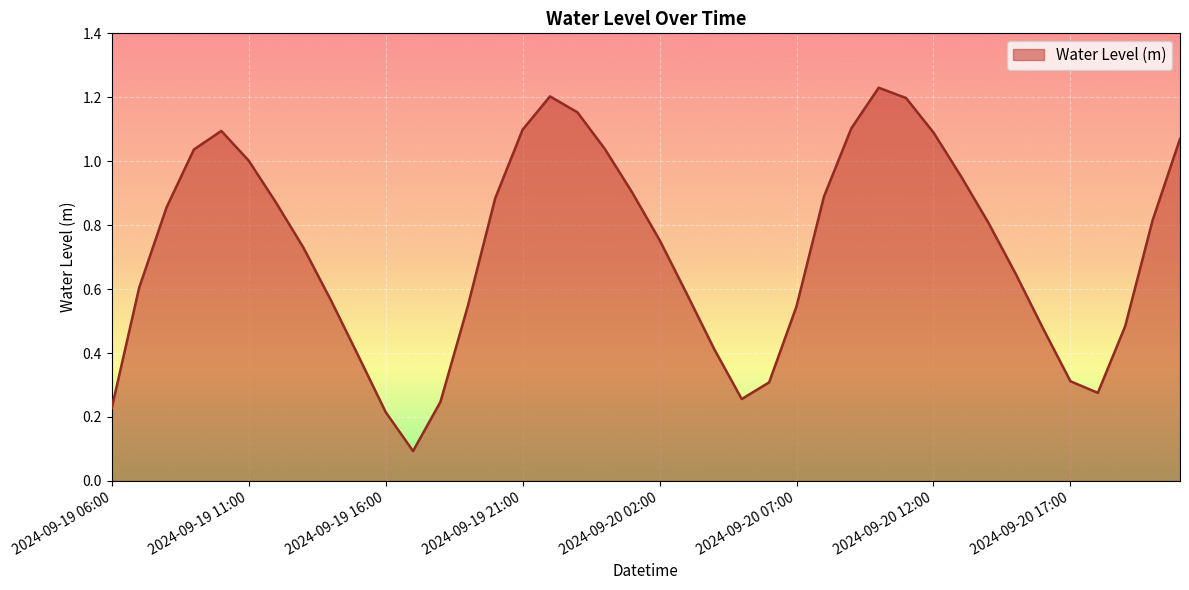

Where is the first local minimum?

2024-09-19 17:00